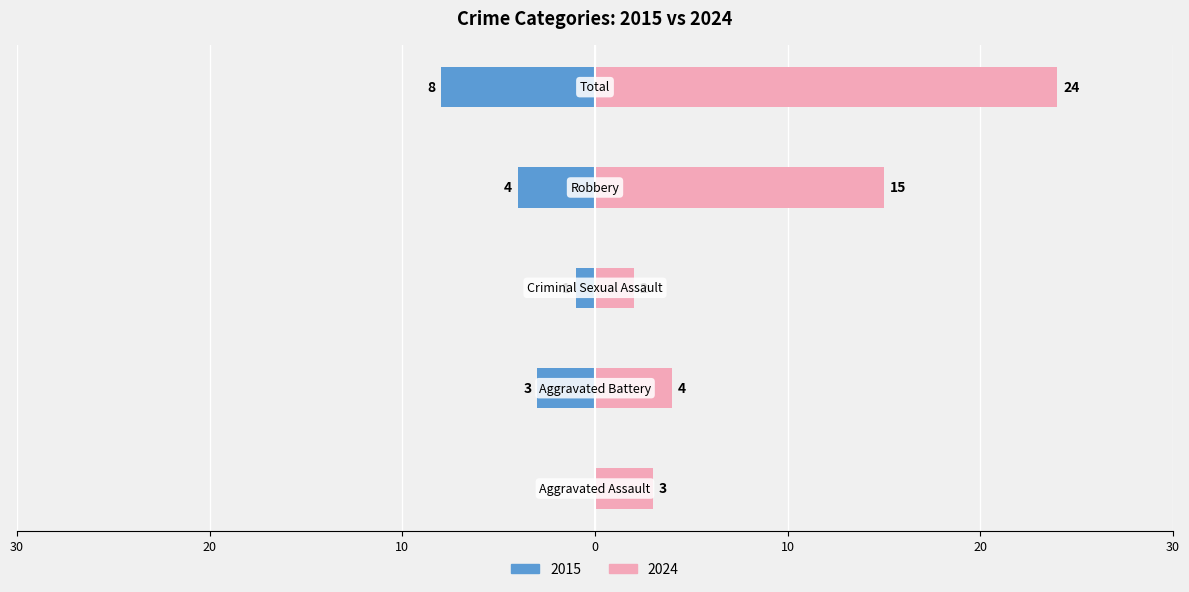

Rank the series by their average value, from lowest to highest.

2015, 2024